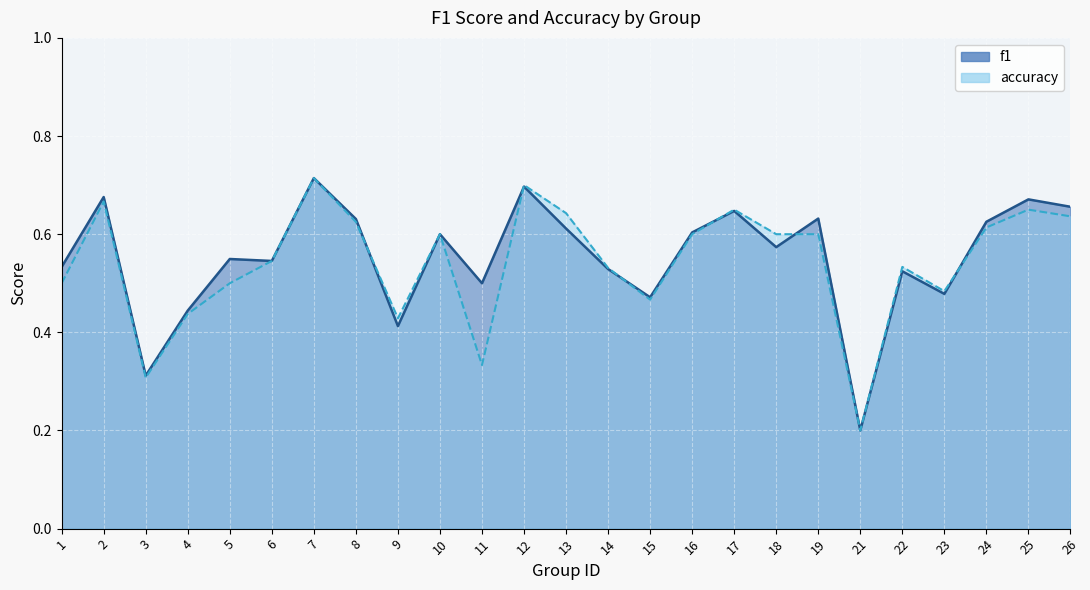

At which label is accuracy closest to 0?

21